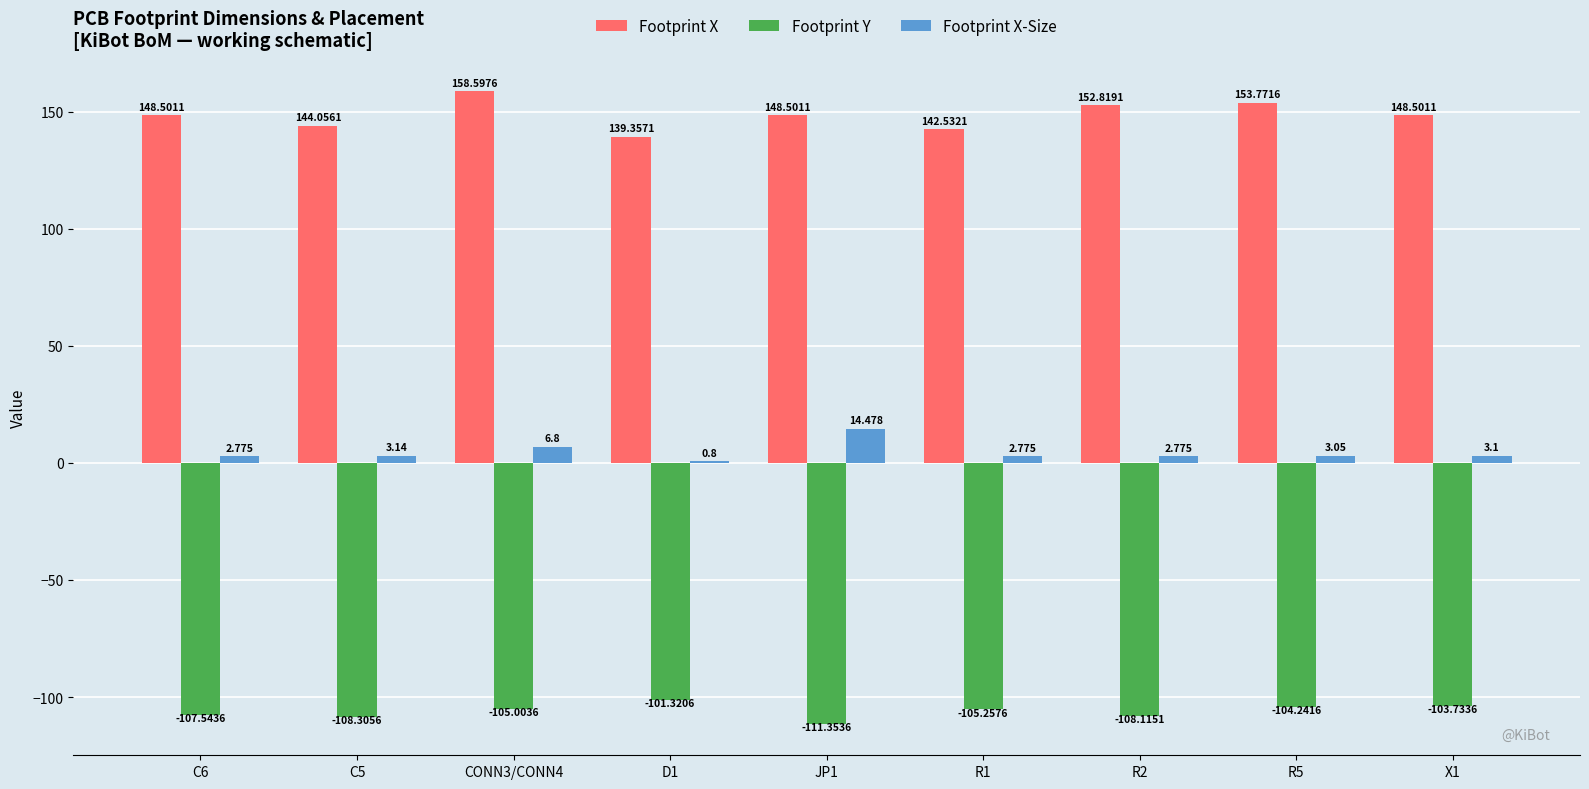

How many categories are shown in the chart?

9